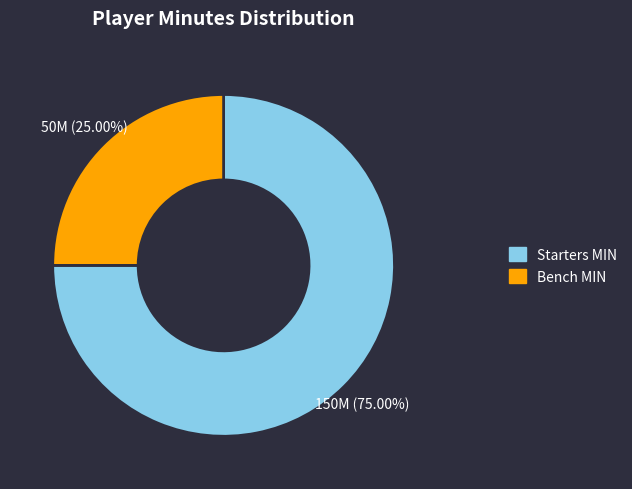

Does any single category account for the majority?

Yes